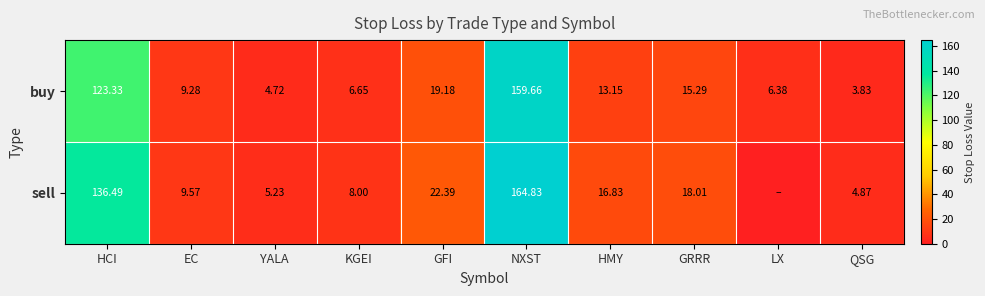

Is the value of sell at KGEI greater than the value of buy at HMY?

No